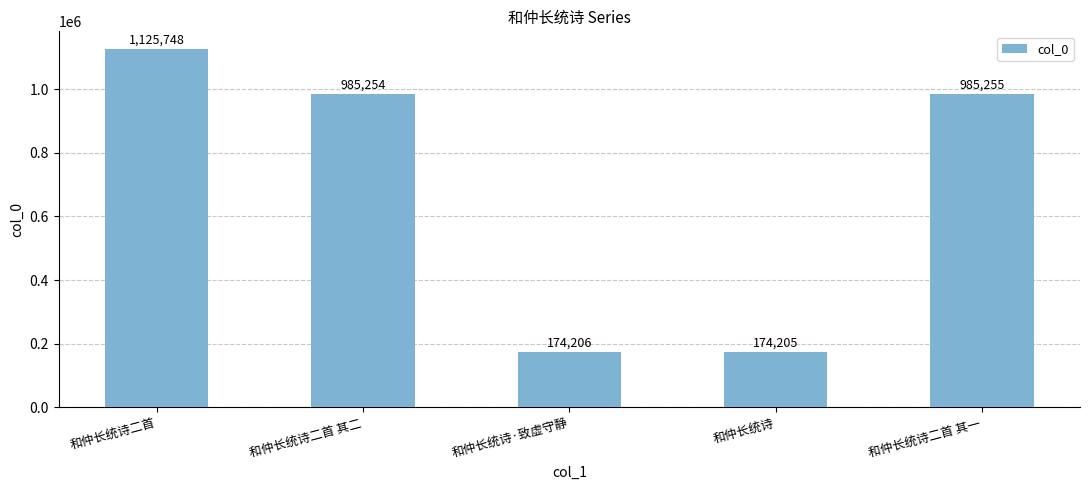

Is it true that the value at 和仲长统诗二首 其二 is 985254?

True